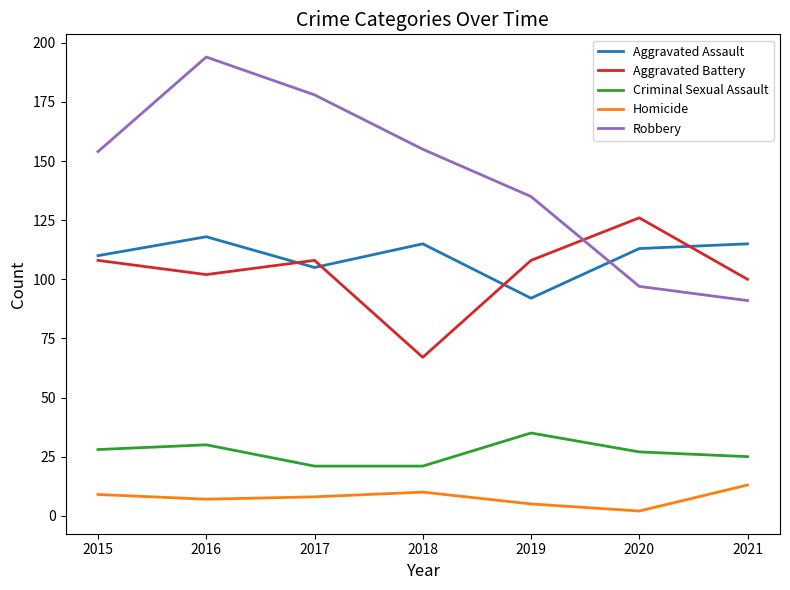

Is the value of Homicide at 2018 greater than the value of Aggravated Assault at 2015?

No